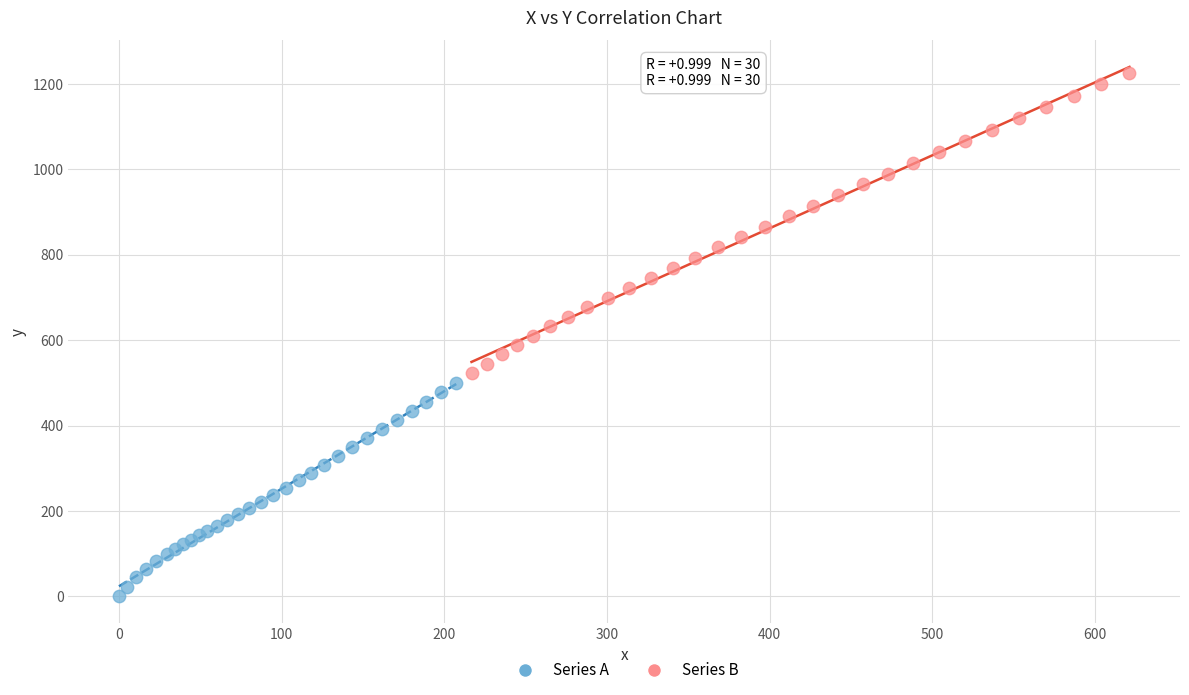

What are all the series names shown in the legend?

Series A, Series B